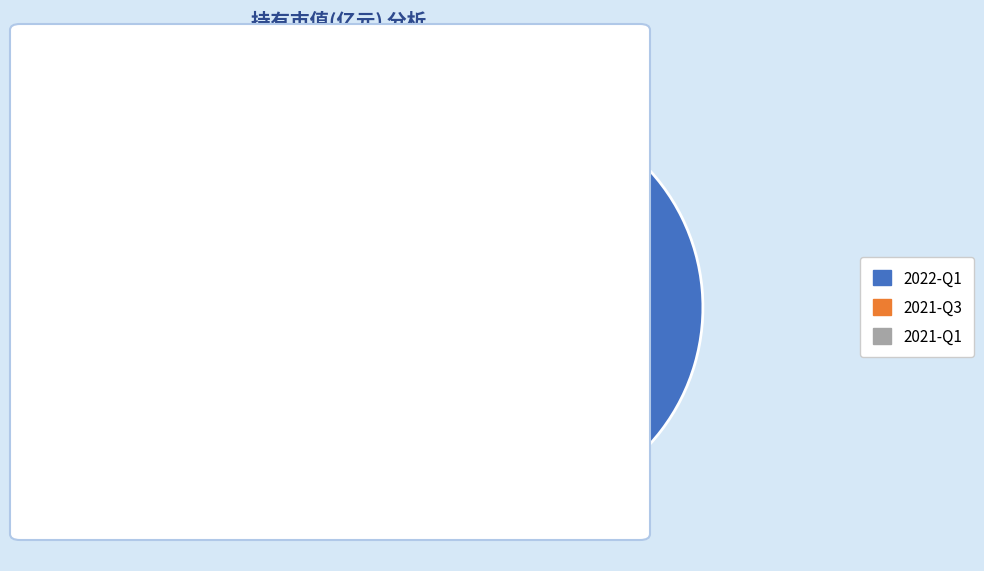

Count the number of slices in the pie.

3